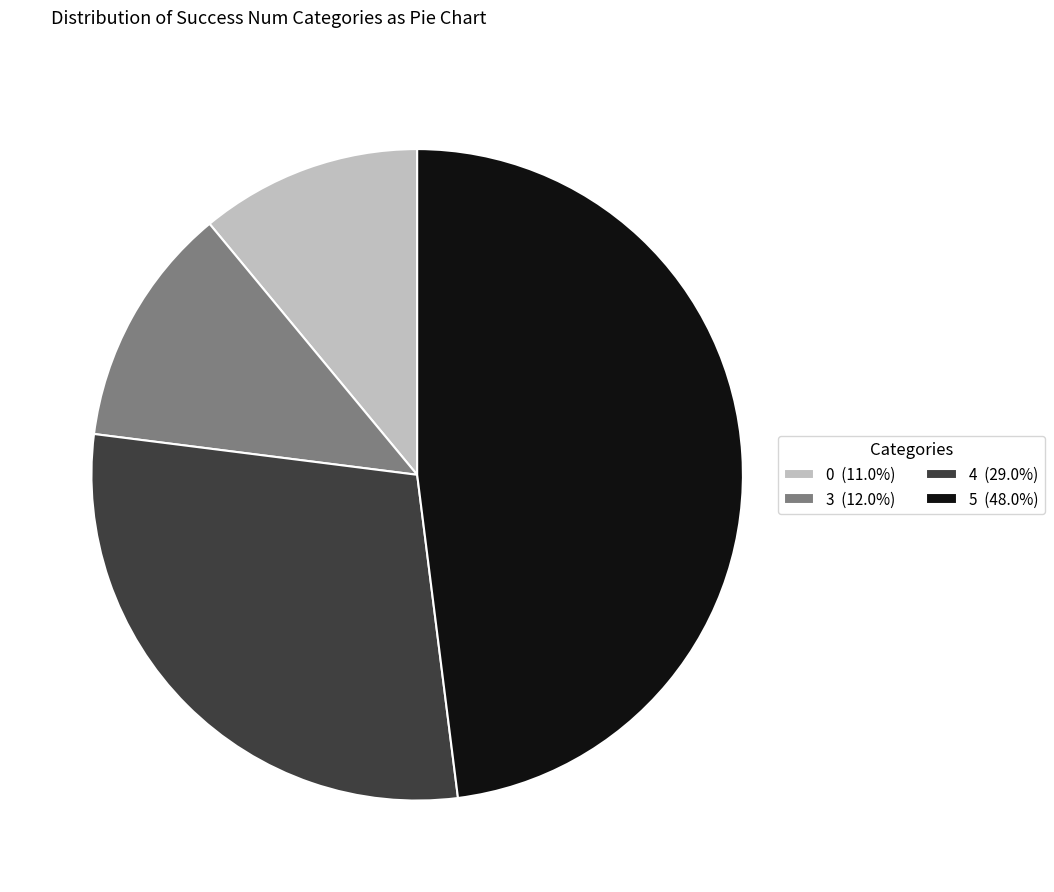

Is 0 the majority of the pie?

No